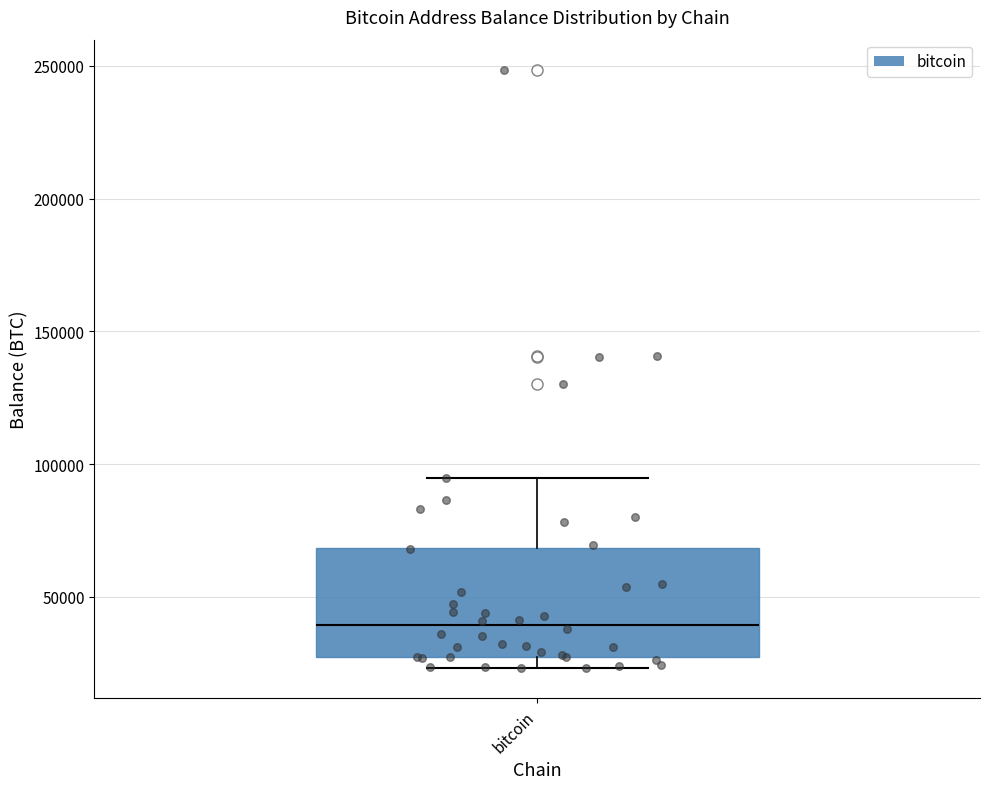

Read this box plot against the y-axis: the position of the median line, the range covered by the box, and the ends of both whiskers. The values are not printed on the chart, so give them approximately, as read against the axis.

median 40000, box 30000 to 70000, whiskers 25000 to 95000